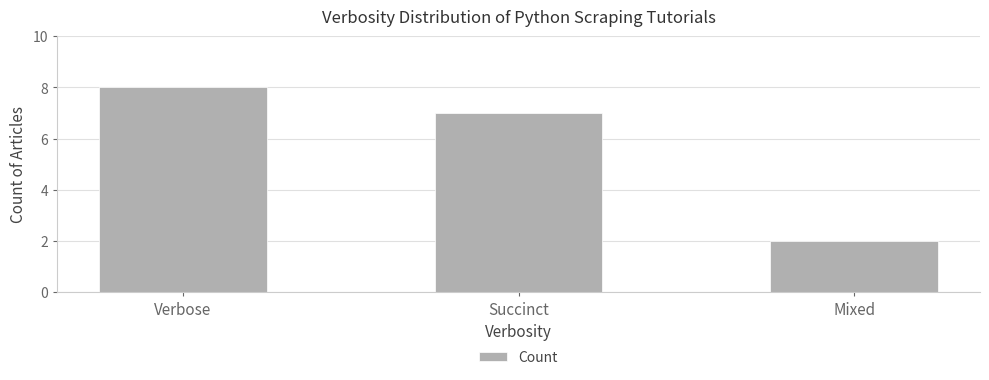

Rank the categories by value from highest to lowest.

Verbose, Succinct, Mixed